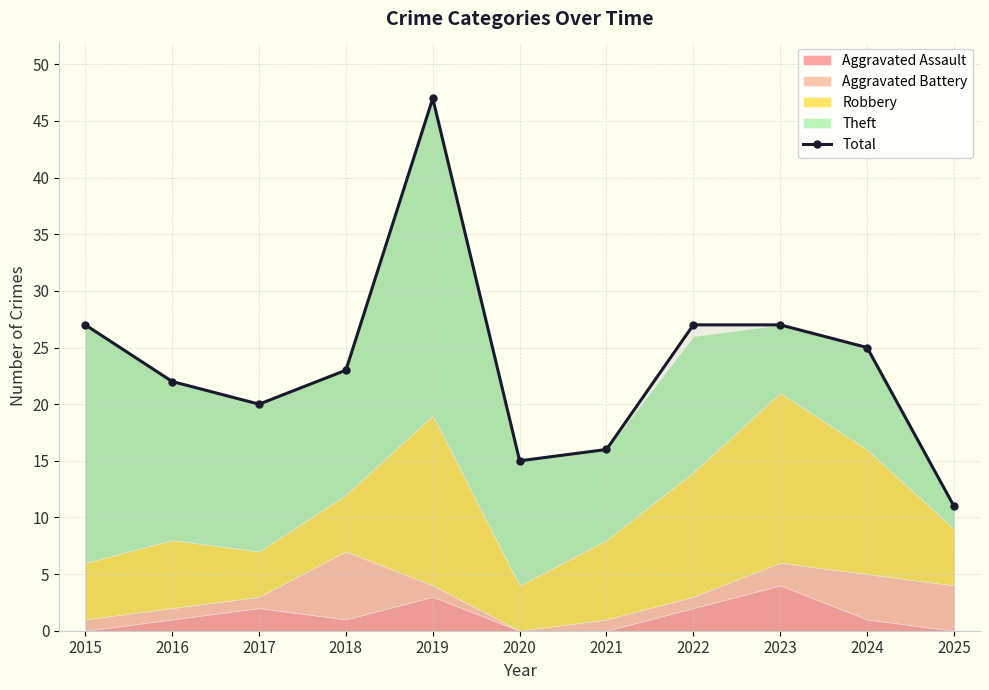

True or false: the data has more than 2 interior local peaks.

False